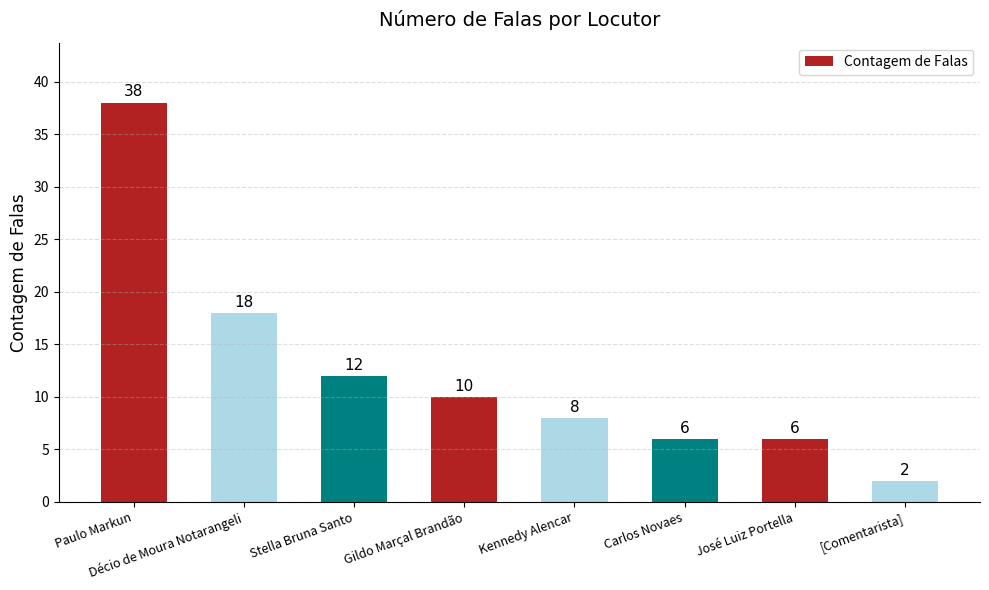

What is the difference between the maximum and minimum values?

36